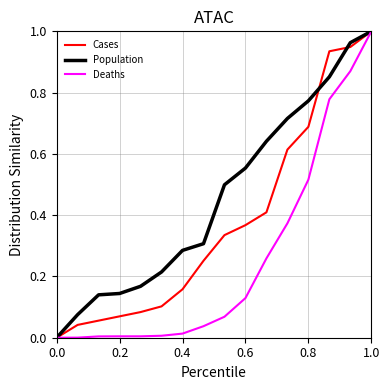

True or false: Cases has more than 2 points higher than both neighbors.

False